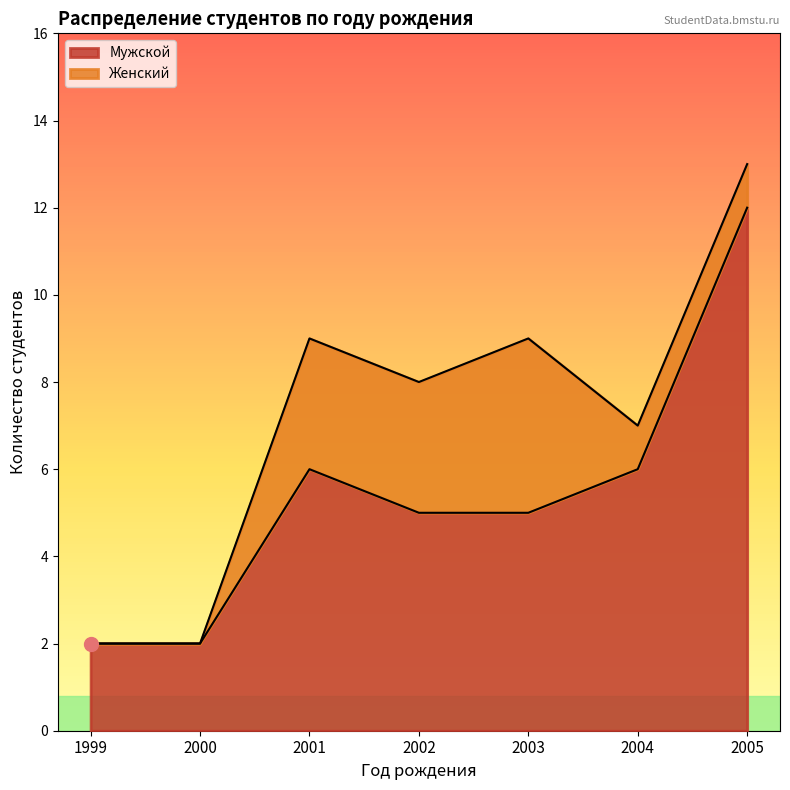

True or false: Мужской has a value of 4 at 2004.

False